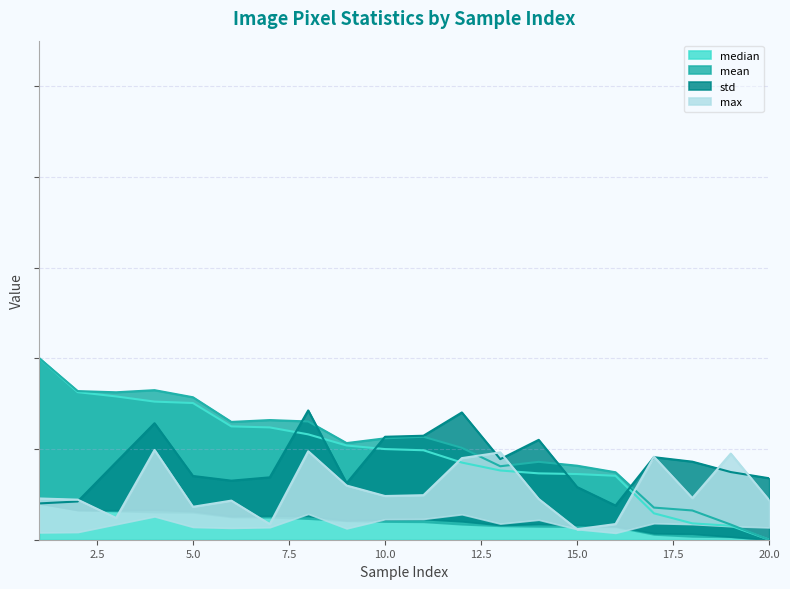

What is the sum of all median values?

3.9